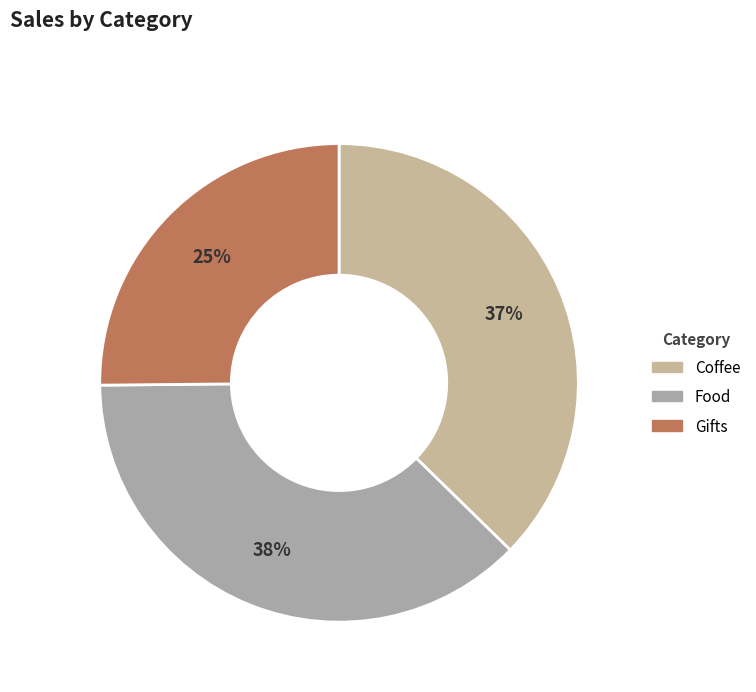

To the nearest percent, what is the average slice percentage?

33%